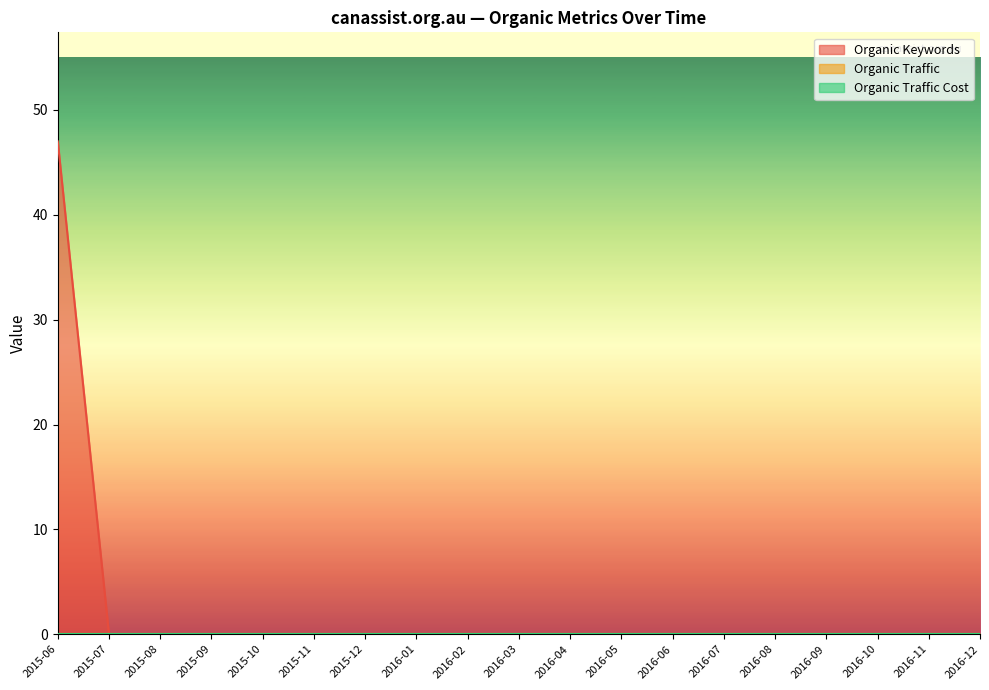

Which series changed the most between 2015-08 and 2016-09?

Organic Keywords